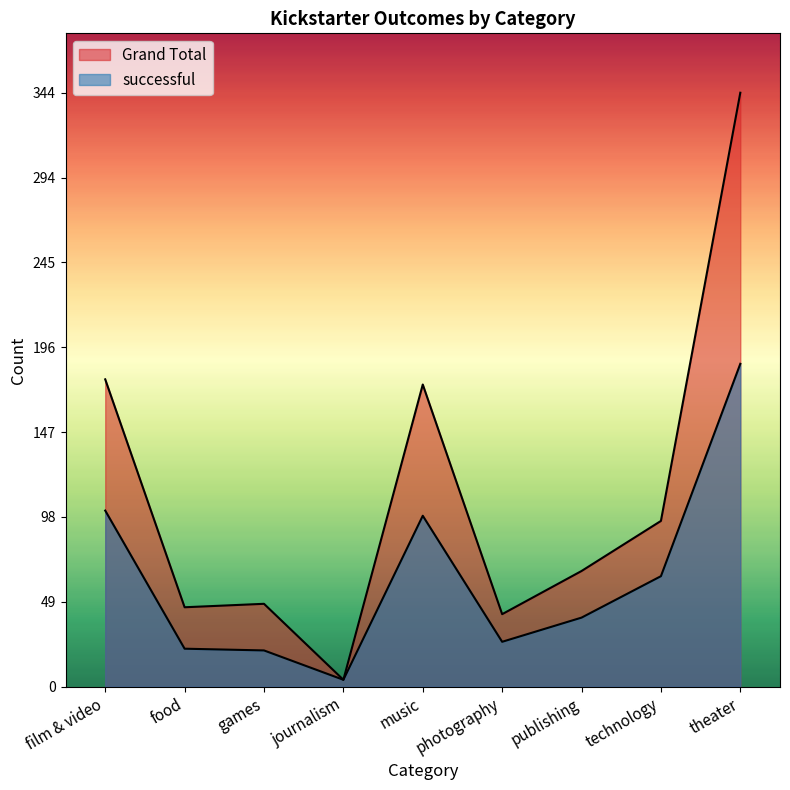

Reading left to right, extract all data points from this chart.

successful: film & video=102	food=22	games=21	journalism=4	music=99	photography=26	publishing=40	technology=64	theater=187
Grand Total: film & video=178	food=46	games=48	journalism=4	music=175	photography=42	publishing=67	technology=96	theater=344